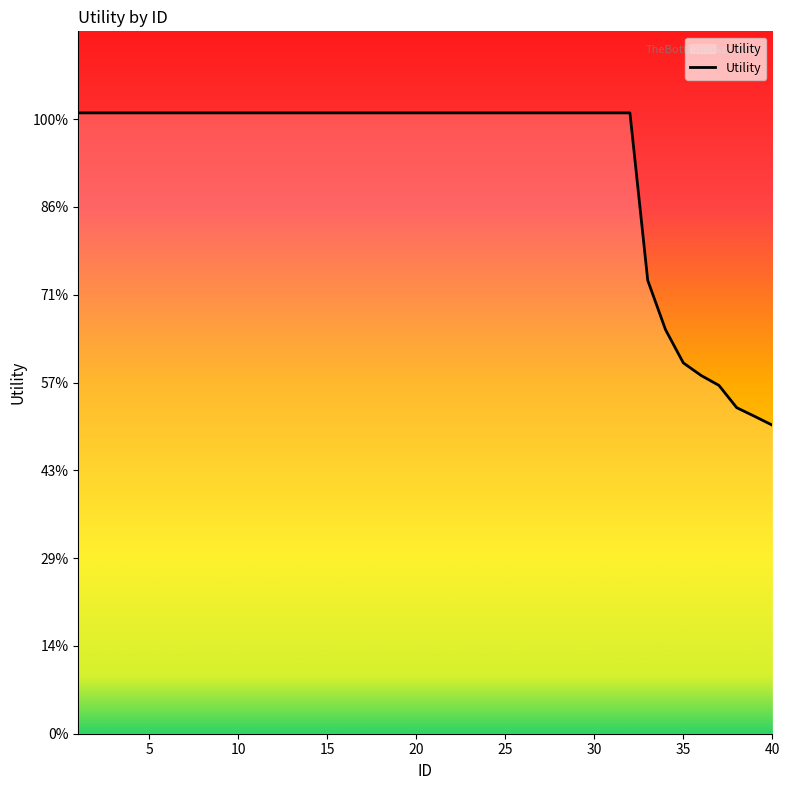

Does the chart display data point markers on the line(s)?

No